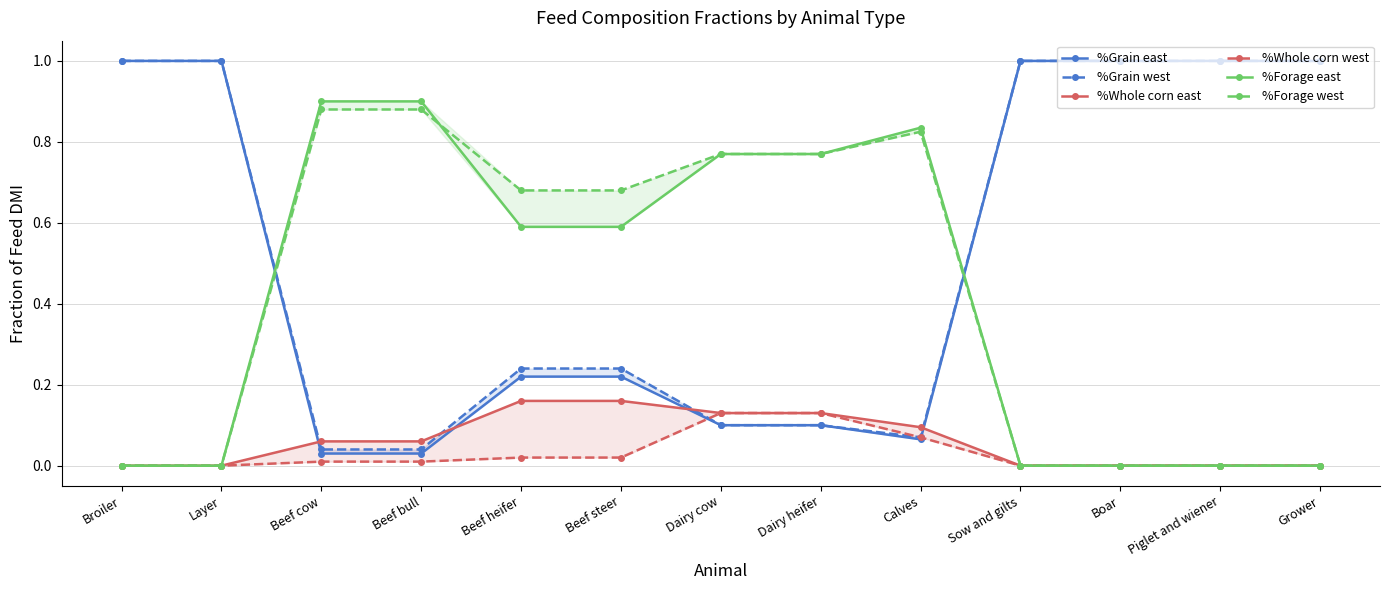

What is the difference between the %Grain east values at Beef bull and Layer?

1.0